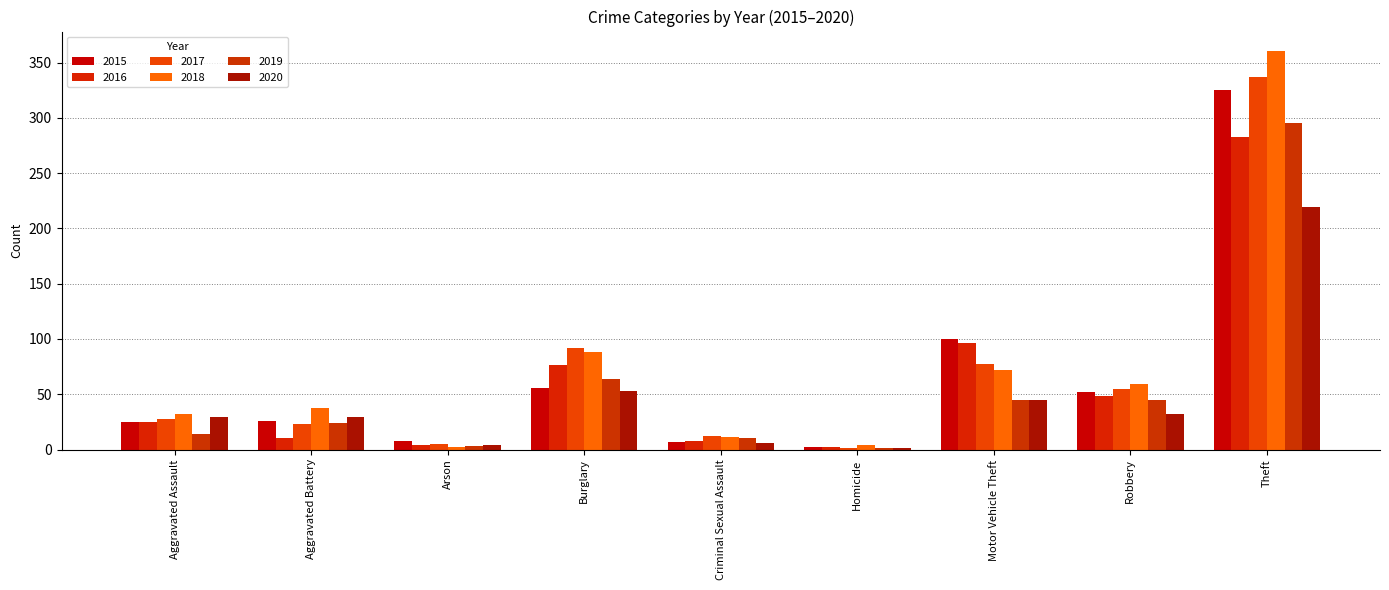

What is the maximum value for 2020?

219